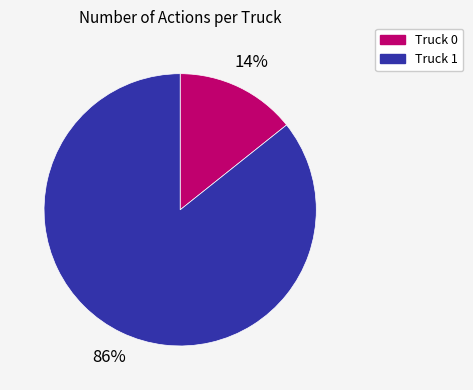

Which has a higher value, Truck 1 or Truck 0?

Truck 1